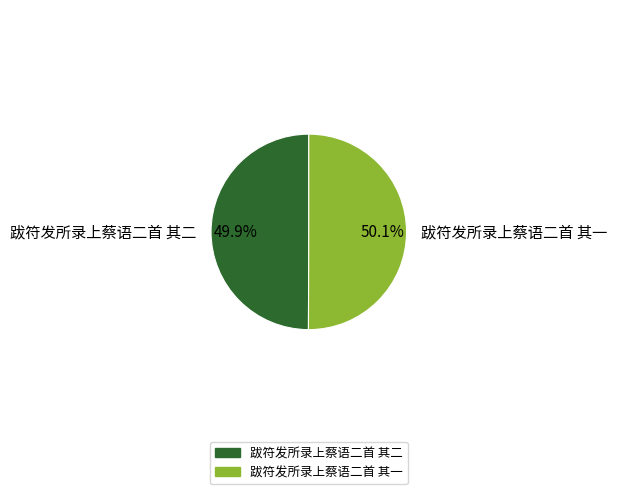

What percentage is the 跋符发所录上蔡语二首 其二 slice, to the nearest percent?

50%